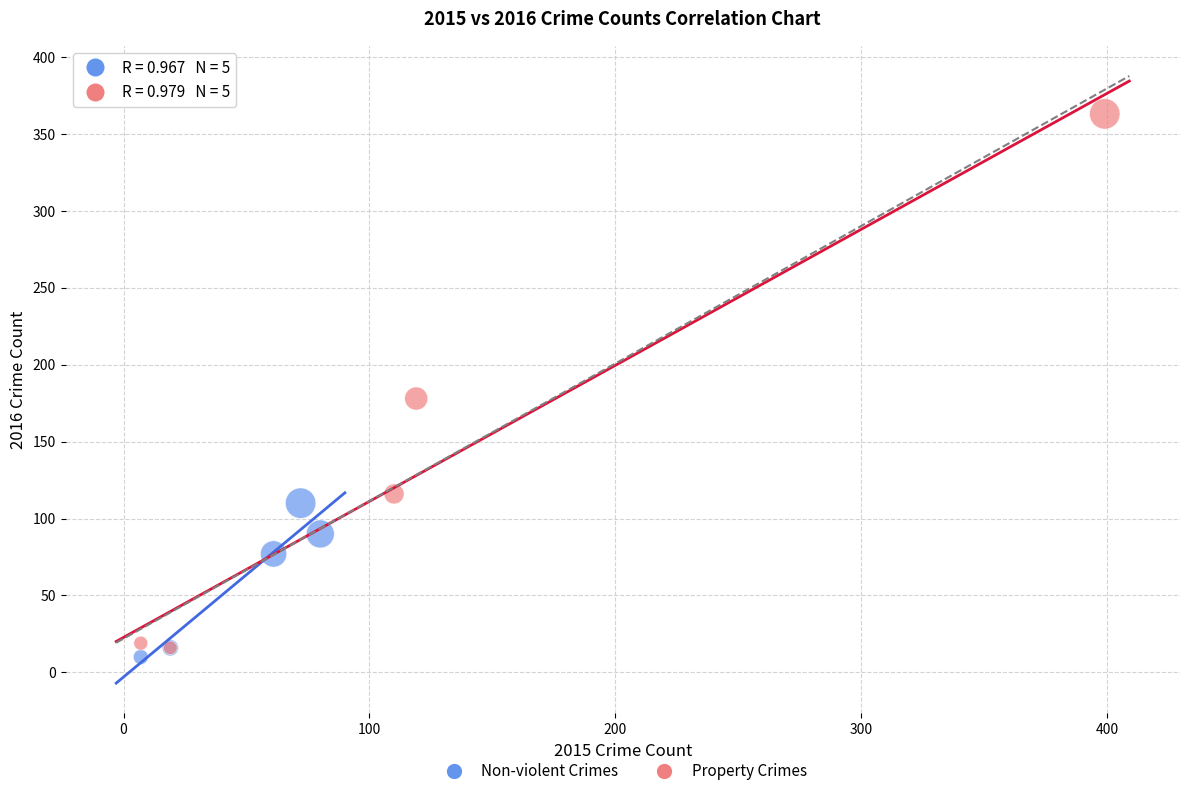

Which series has the widest spread of Y values?

Property Crimes